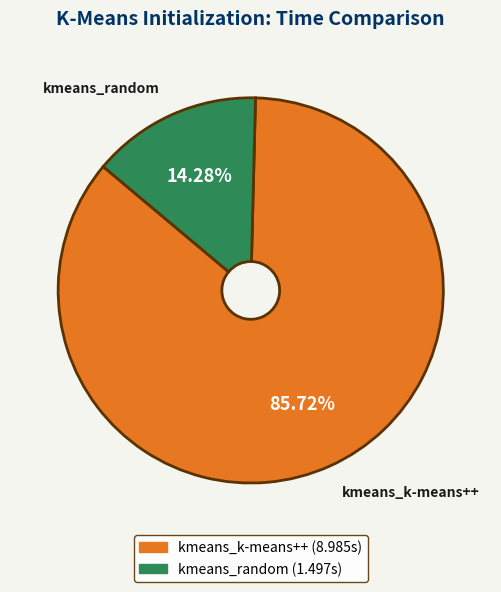

What is the ratio of the value at kmeans_k-means++ to the value at kmeans_random?

6.0